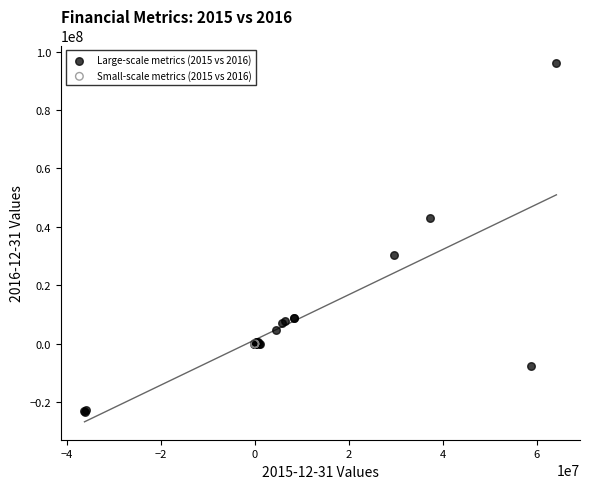

Which series contains the highest Y value?

Large-scale metrics (2015 vs 2016)